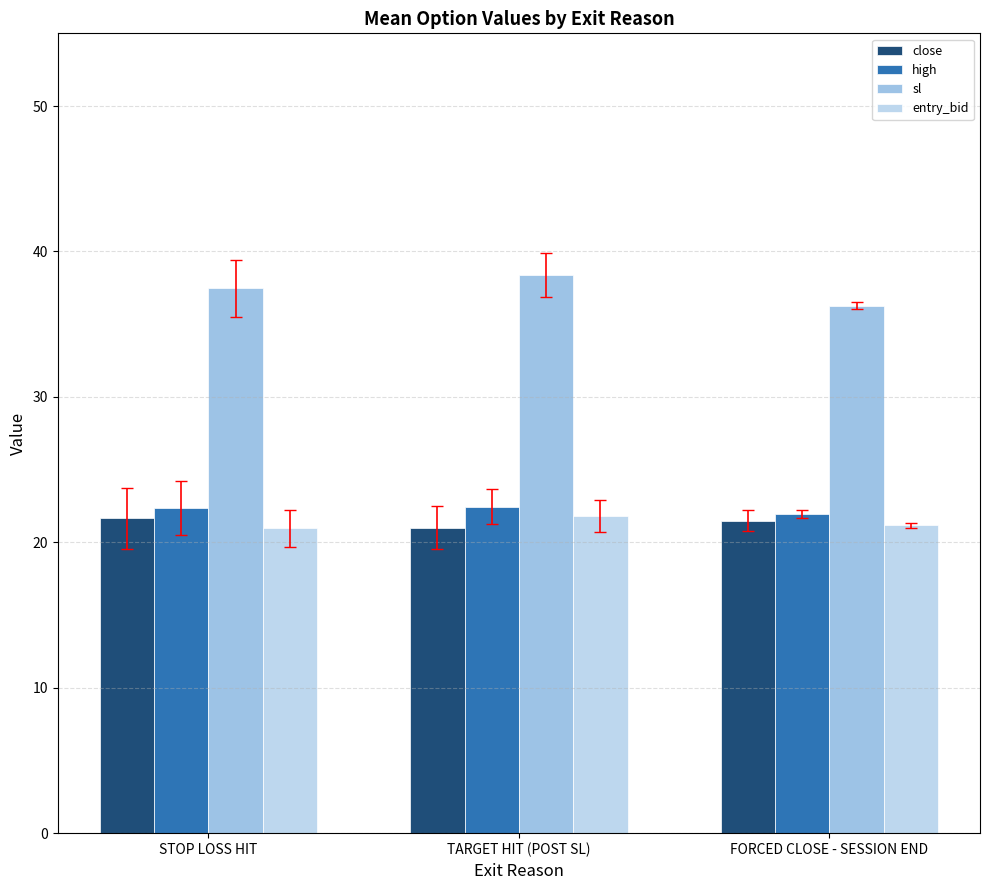

How many bars are there in total?

12